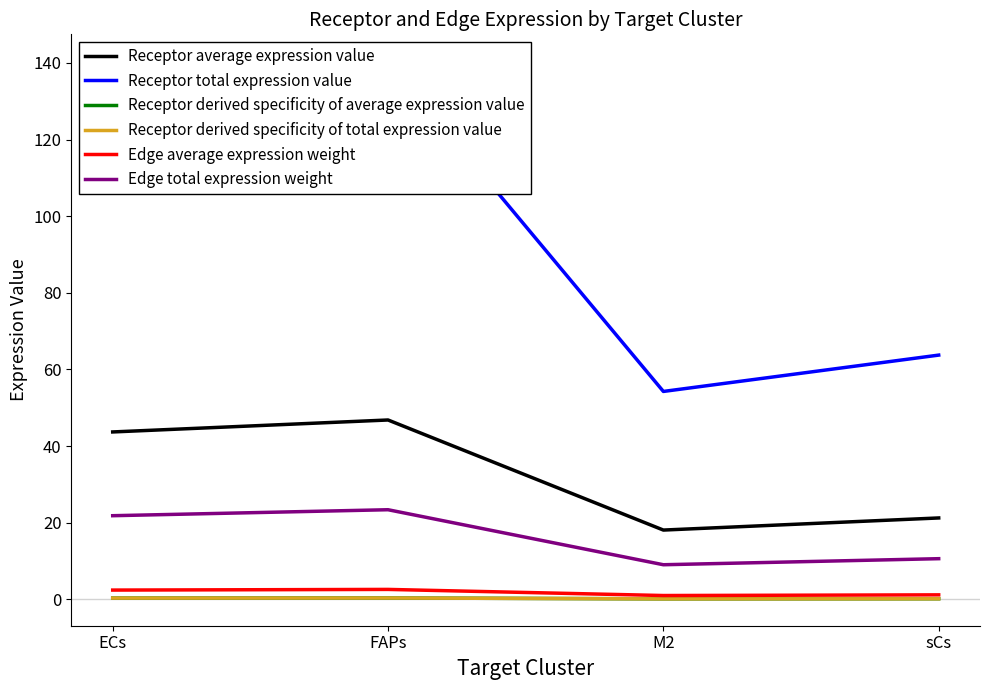

What are all the series names shown in the legend?

Receptor average expression value, Receptor total expression value, Receptor derived specificity of average expression value, Receptor derived specificity of total expression value, Edge average expression weight, Edge total expression weight